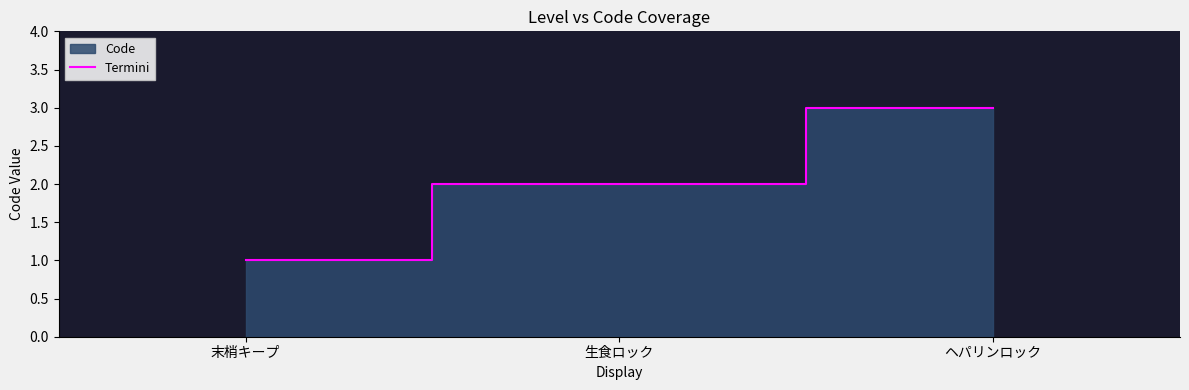

What is the average value?

2